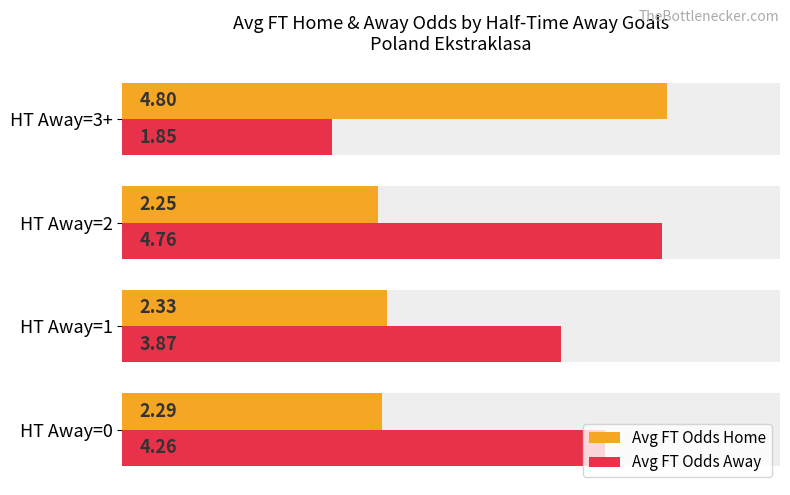

Does the chart contain any negative values?

No